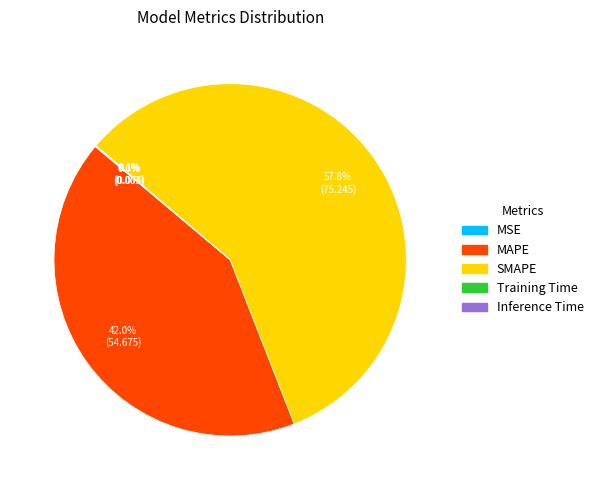

What is the majority slice?

SMAPE